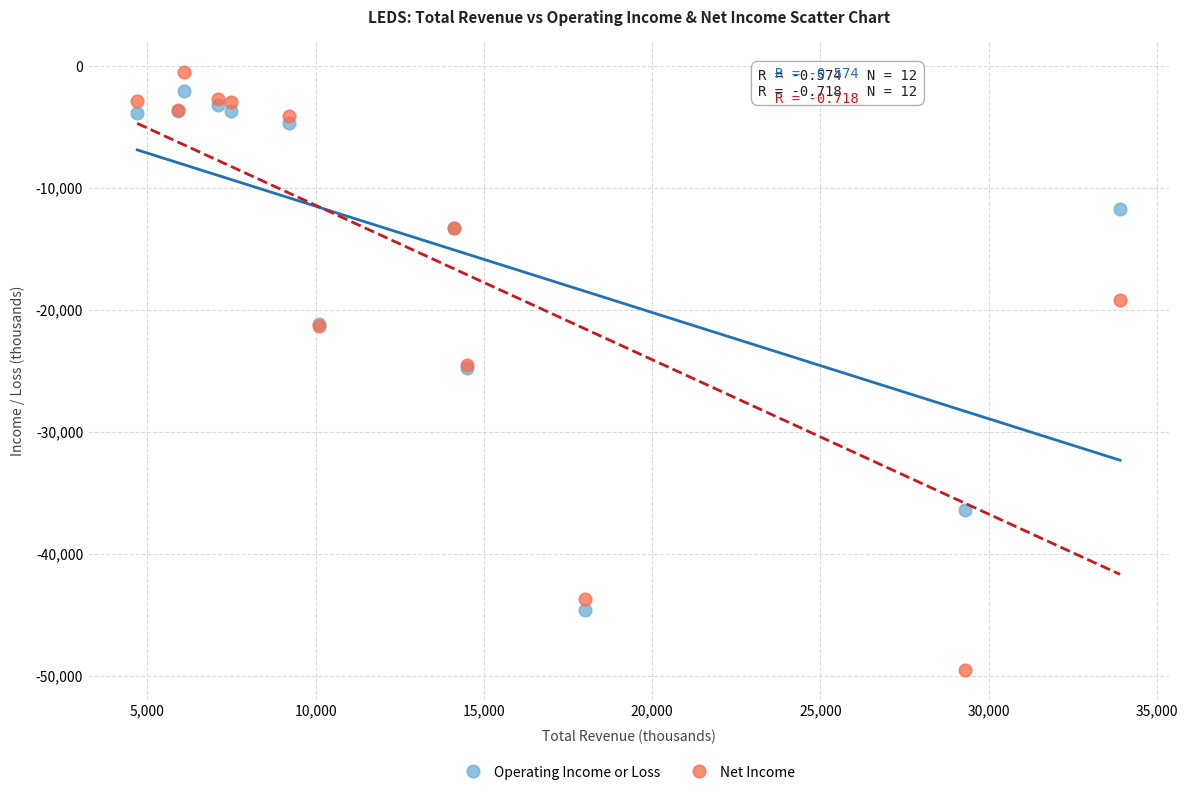

What is the X range (max minus min) for the scatter plot?

29200